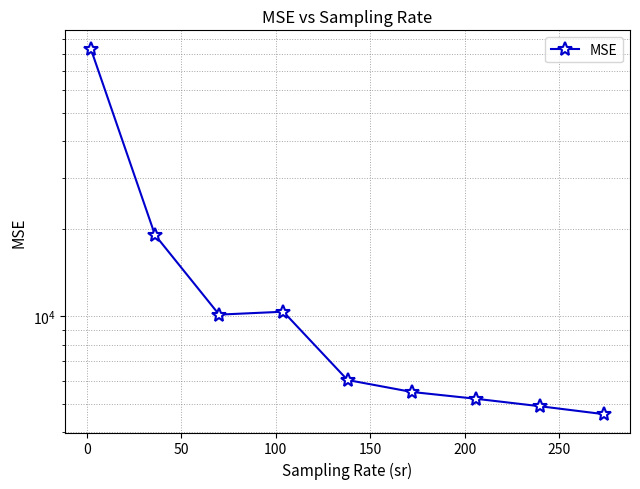

What is the label of the 5th point from the right?

150